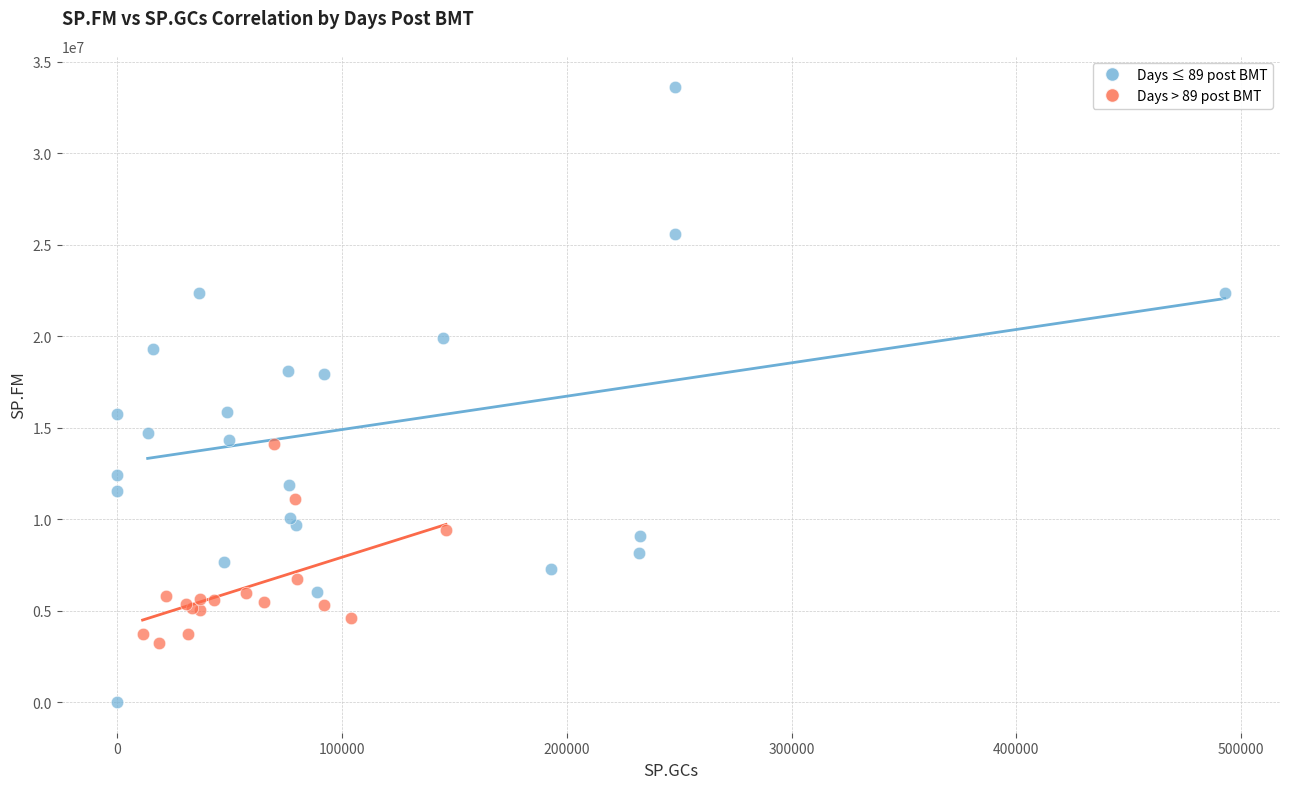

Which series reaches the maximum Y coordinate?

Days ≤ 89 post BMT